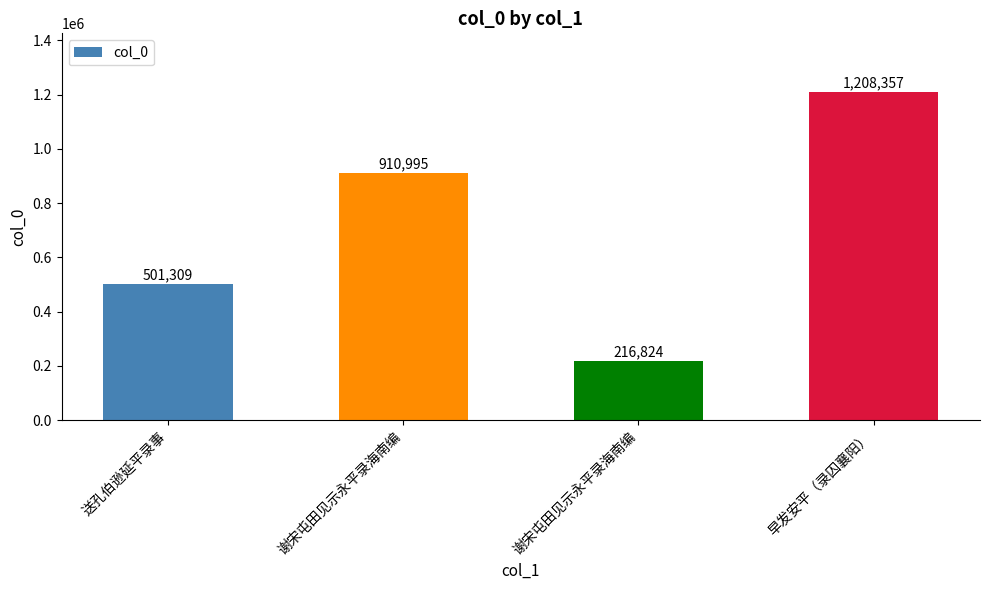

How many series are shown in this chart?

1